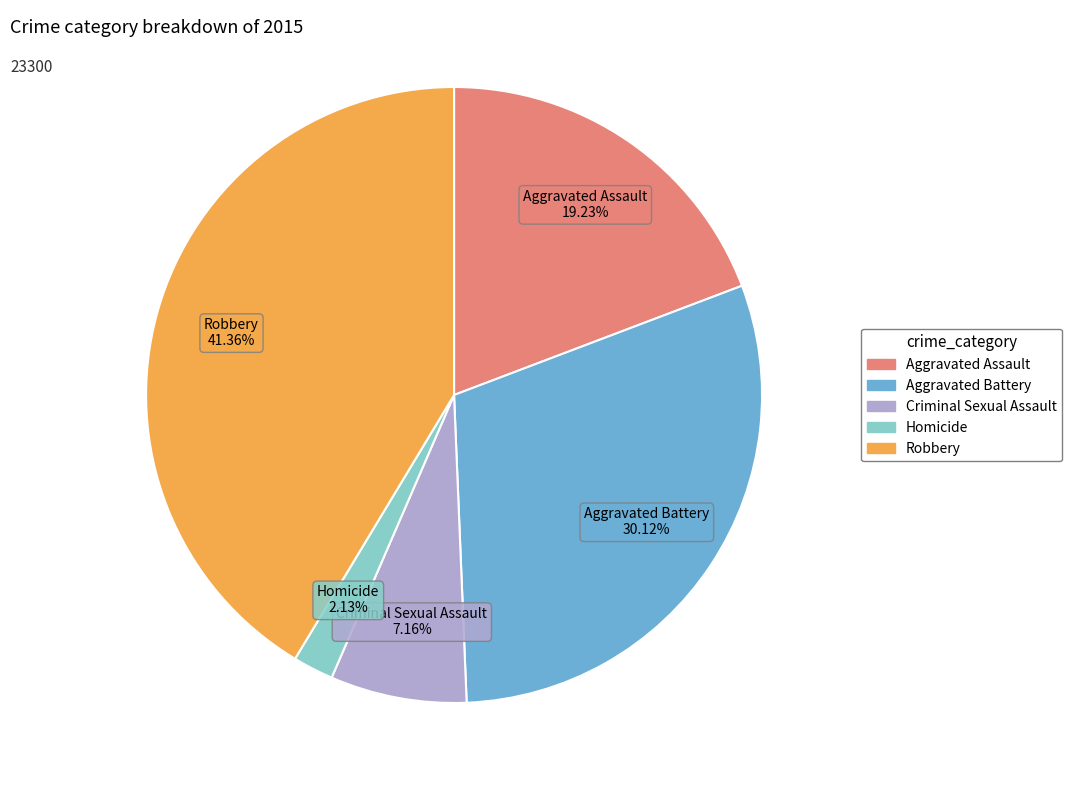

What percentage is NOT represented by Homicide?

97.9%